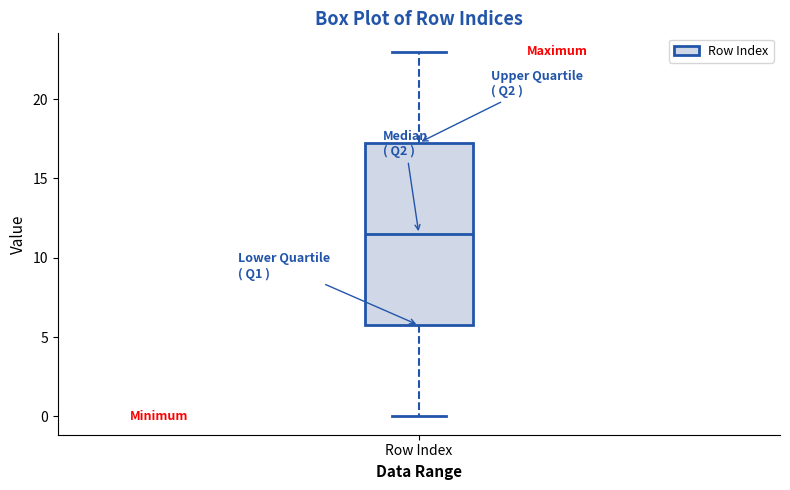

Read this box plot against the y-axis: the position of the median line, the range covered by the box, and the ends of both whiskers. The values are not printed on the chart, so give them approximately, as read against the axis.

median 11.5, box 6.0 to 17.5, whiskers 0.0 to 23.0